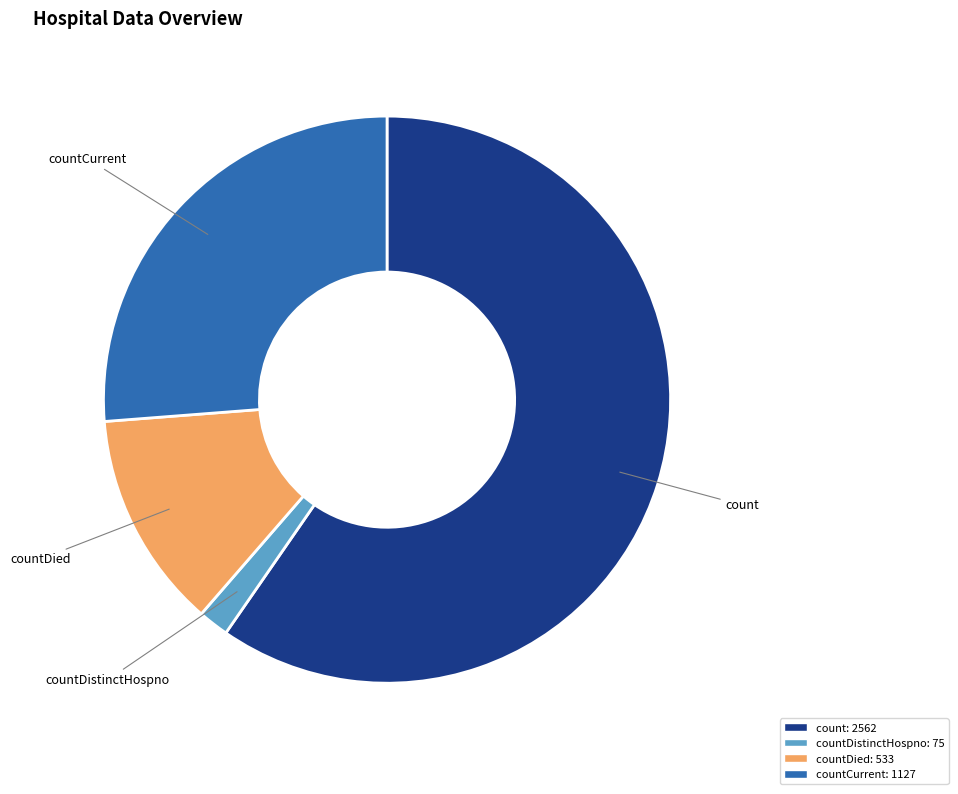

How many slices are in this pie chart?

4